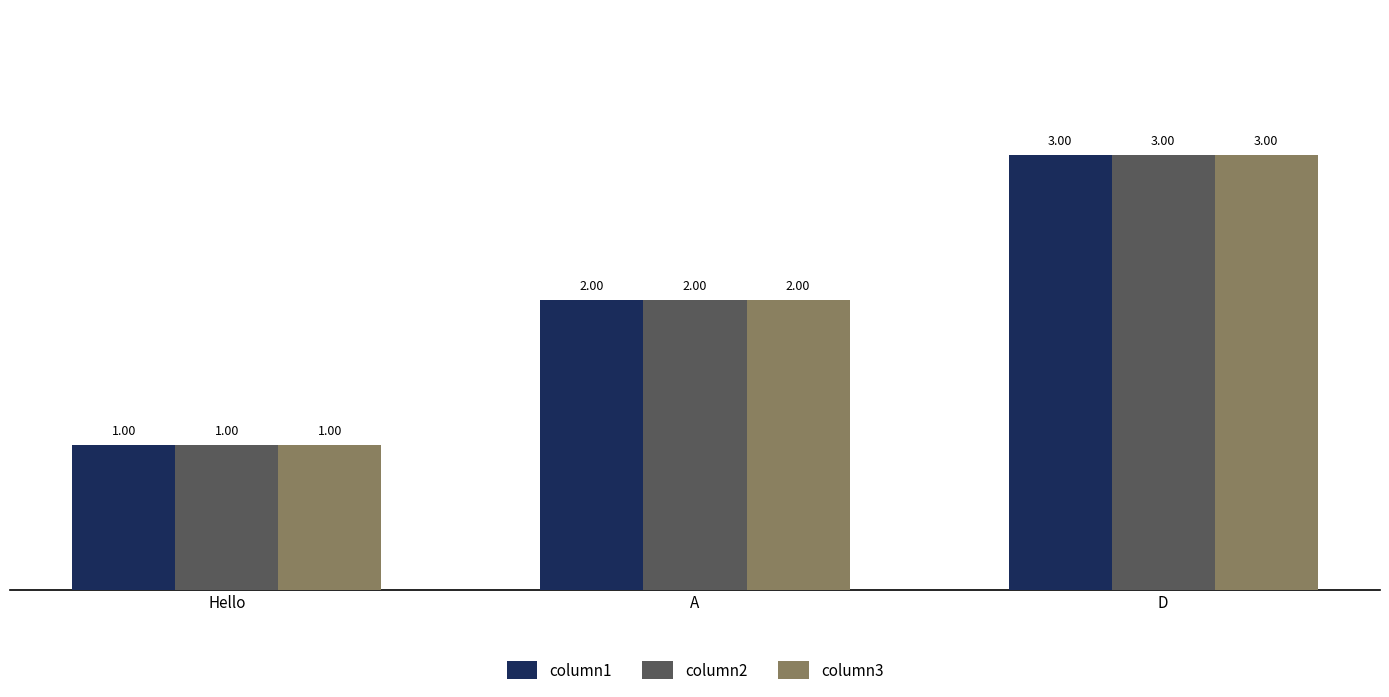

Reading left to right, transcribe all the data shown in this chart.

column1: 1	2	3
column2: 1	2	3
column3: 1	2	3